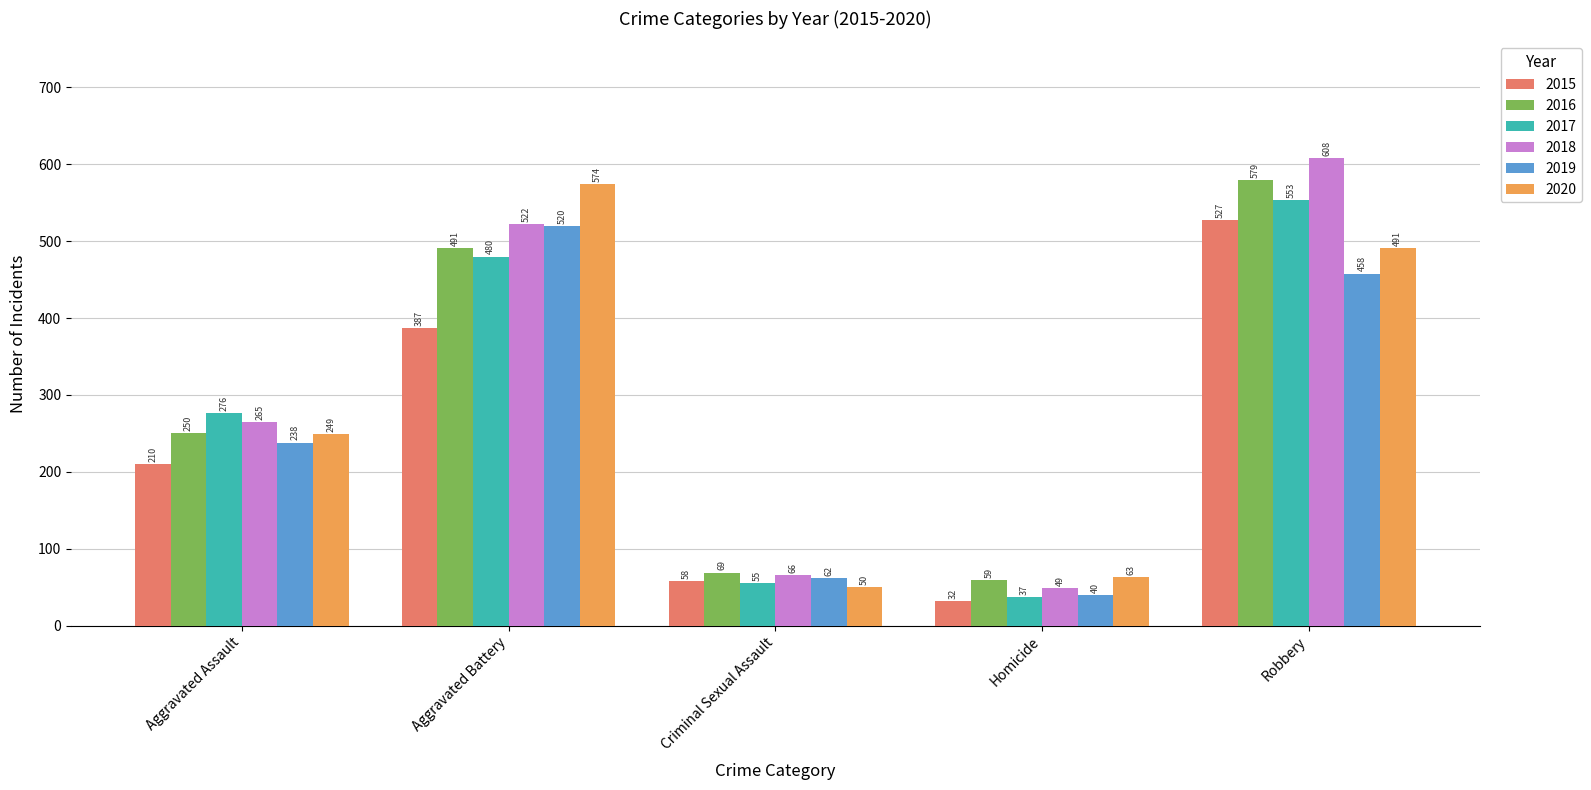

Which series has the largest total across all categories?

2018